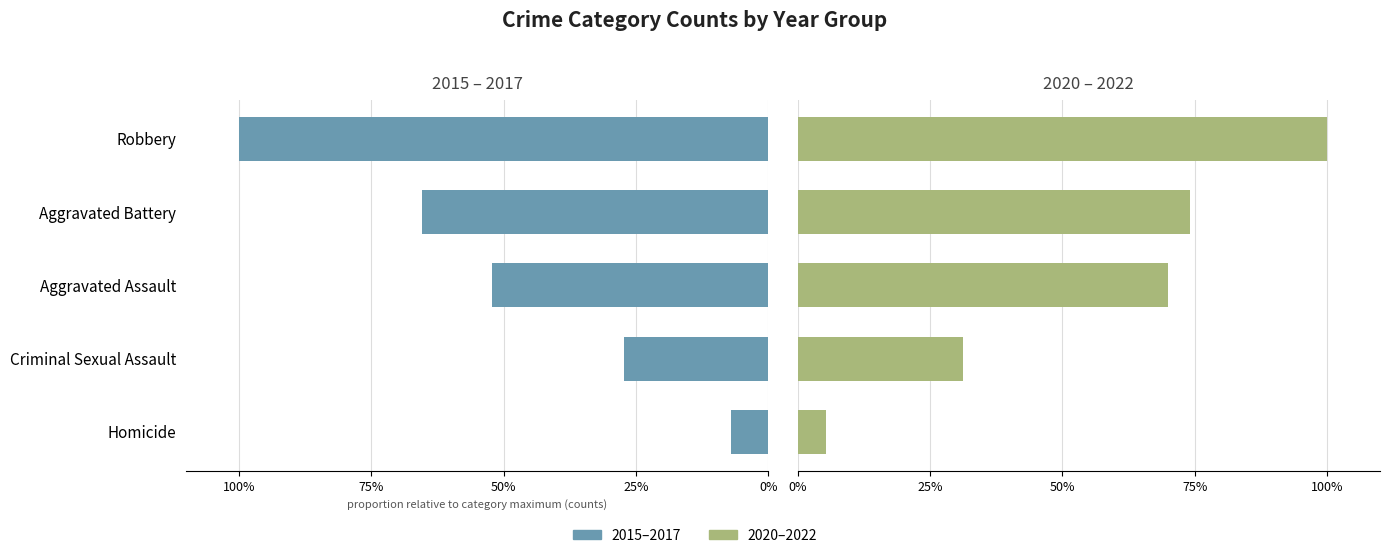

Is it true that 2020–2022 equals 70.0 at Aggravated Assault?

True